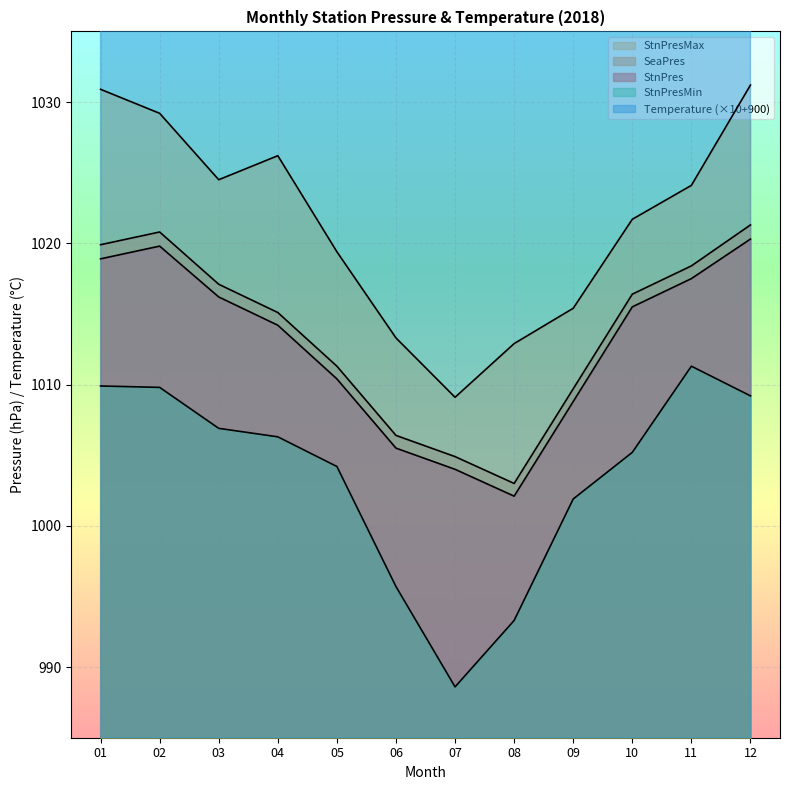

Reading left to right, transcribe all the data shown in this chart.

StnPres: 1018.9	1019.8	1016.2	1014.2	1010.4	1005.5	1004.0	1002.1	1008.8	1015.5	1017.5	1020.3
SeaPres: 1019.9	1020.8	1017.1	1015.1	1011.3	1006.4	1004.9	1003.0	1009.7	1016.4	1018.4	1021.3
StnPresMax: 1030.9	1029.2	1024.5	1026.2	1019.4	1013.3	1009.1	1012.9	1015.4	1021.7	1024.1	1031.2
StnPresMin: 1009.9	1009.8	1006.9	1006.3	1004.2	995.7	988.6	993.3	1001.9	1005.2	1011.3	1009.2
Temperature: 1067.0	1062.0	1105.0	1126.0	1170.0	1178.0	1192.0	1191.0	1177.0	1128.0	1120.0	1093.0